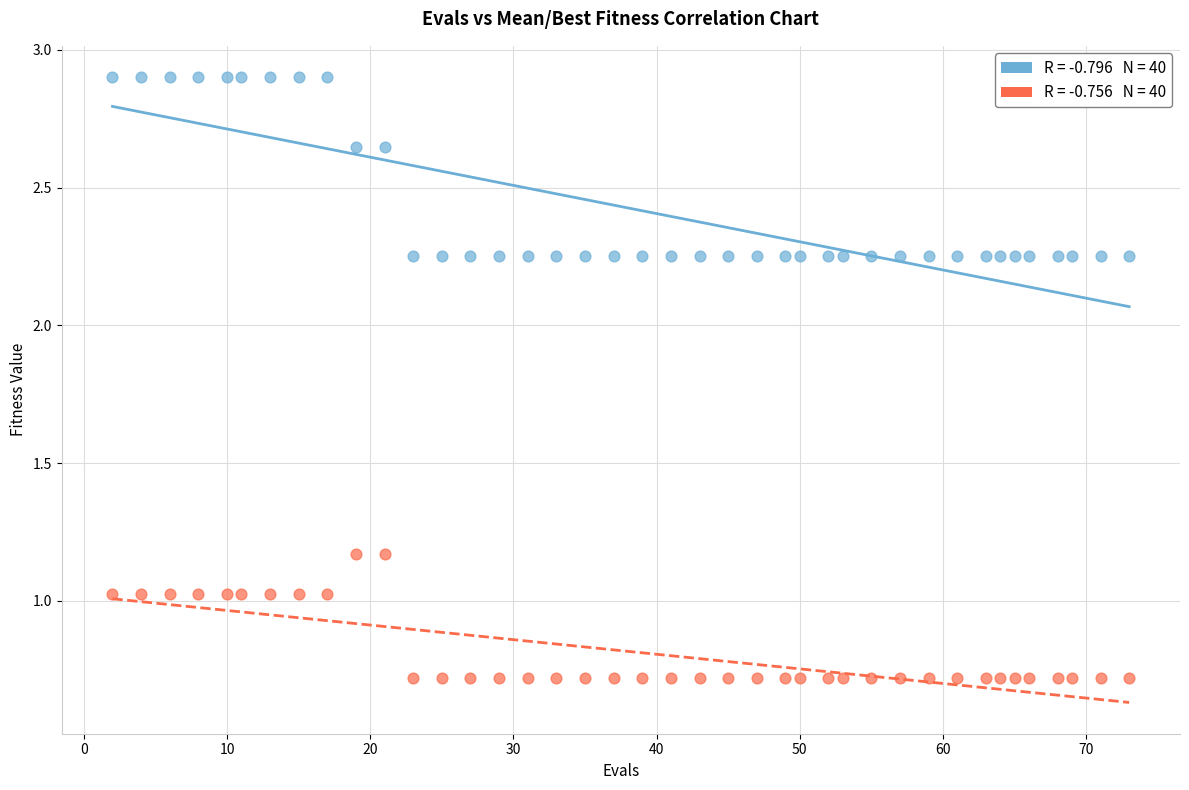

Across all data points, what is the range of X values (max minus min)?

71.0